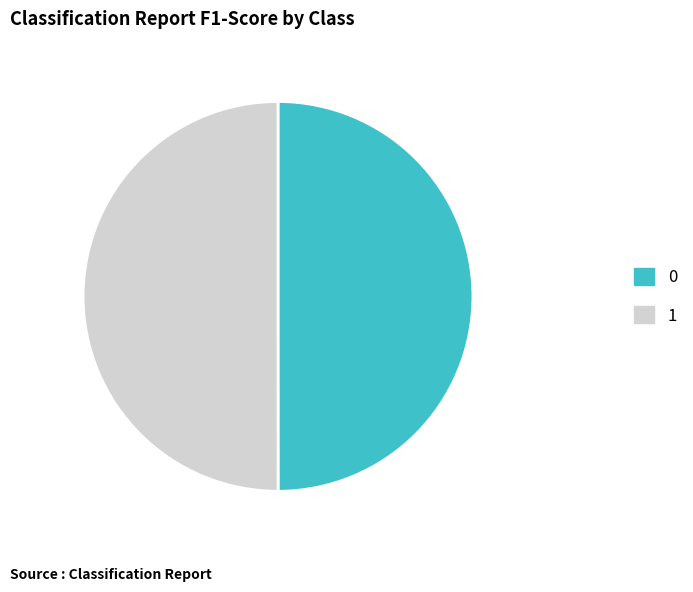

The 1 slice represents 50% of the pie. True or false?

True